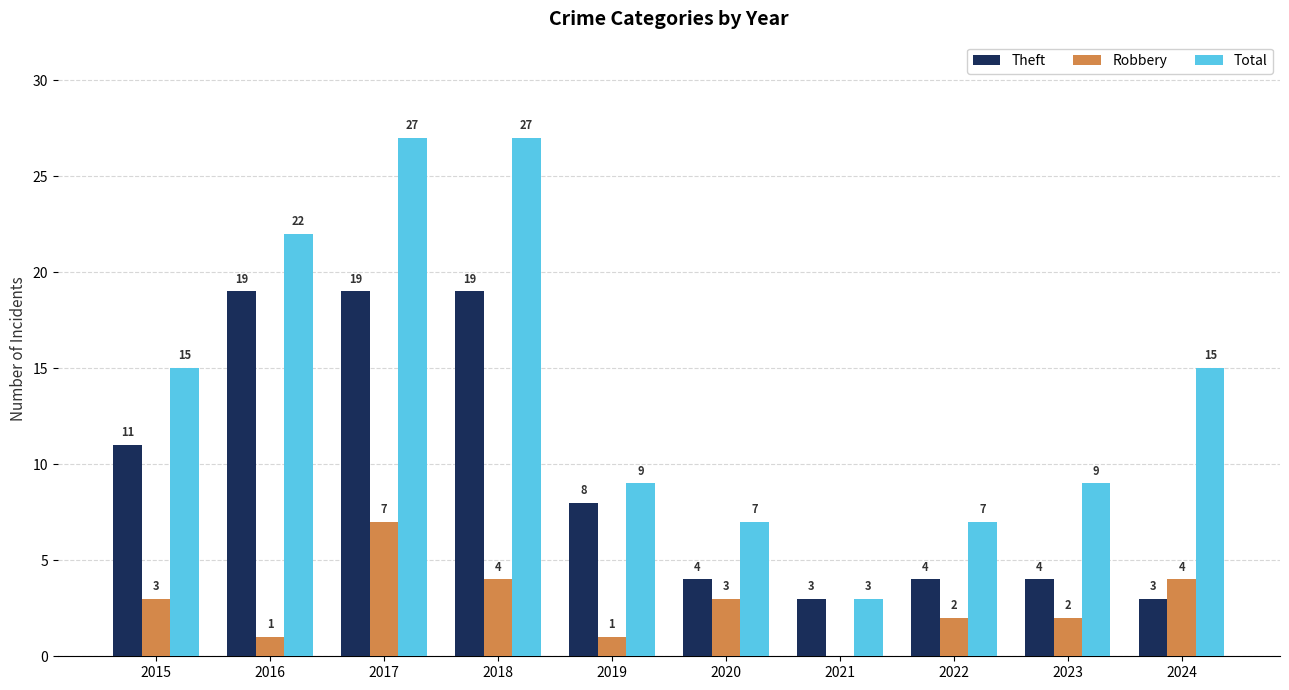

What is the total value across all series at 2017?

53